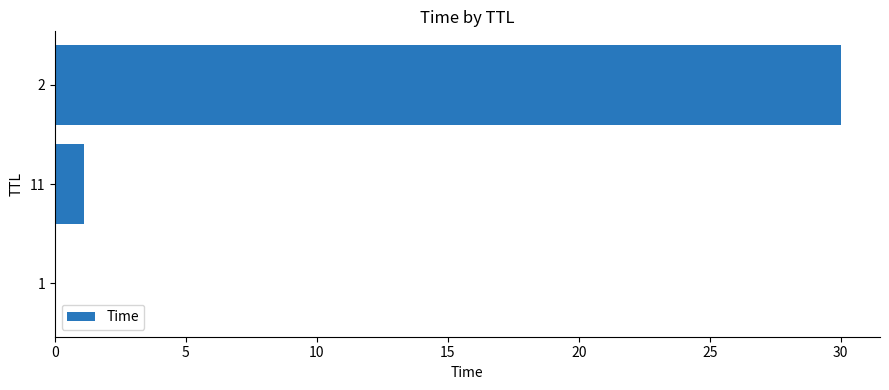

How many series are shown in this chart?

1